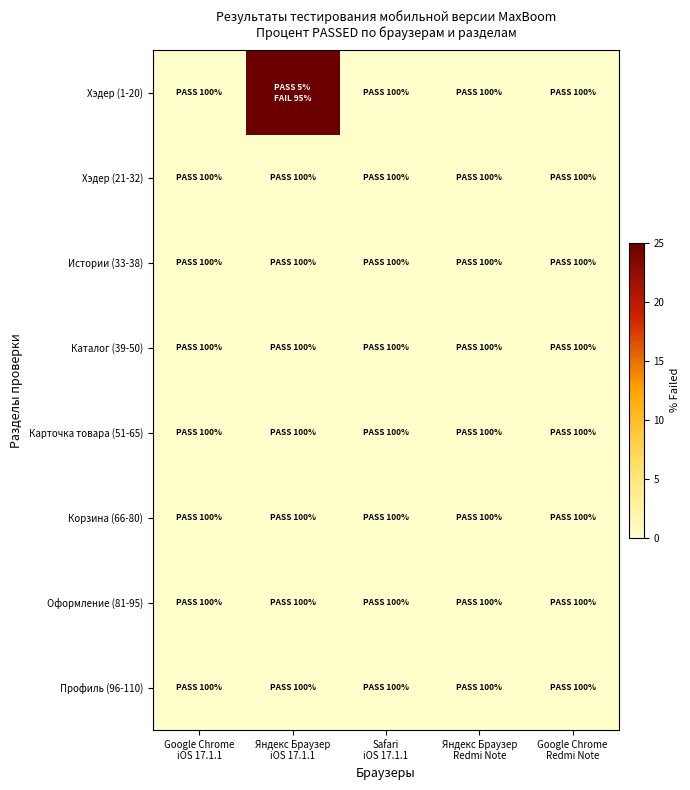

At how many categories does at least one series exceed 31?

1